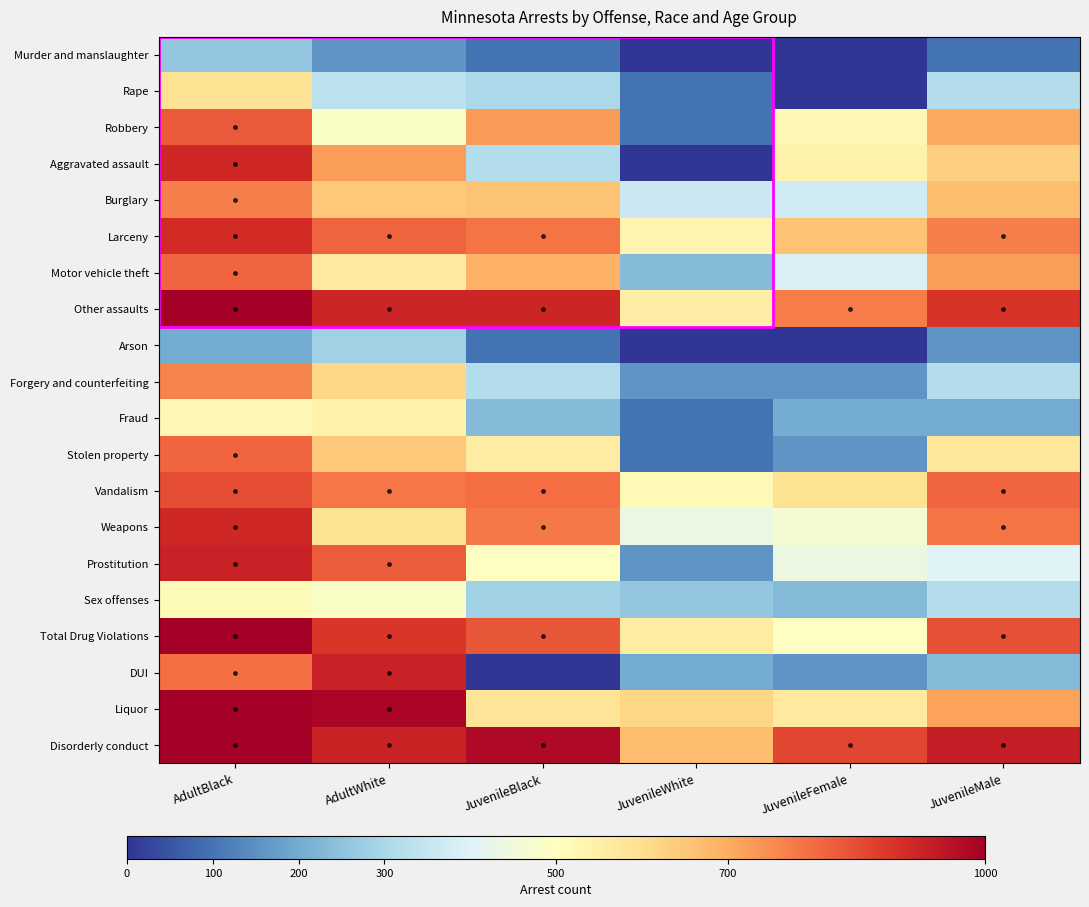

At JuvenileBlack, list the series in order from largest to smallest.

Disorderly conduct, Other assaults, Total Drug Violations, Vandalism, Larceny, Weapons, Robbery, Motor vehicle theft, Burglary, Liquor, Stolen property, Prostitution, Aggravated assault, Forgery and counterfeiting, Rape, Sex offenses, Fraud, Murder and manslaughter, Arson, DUI